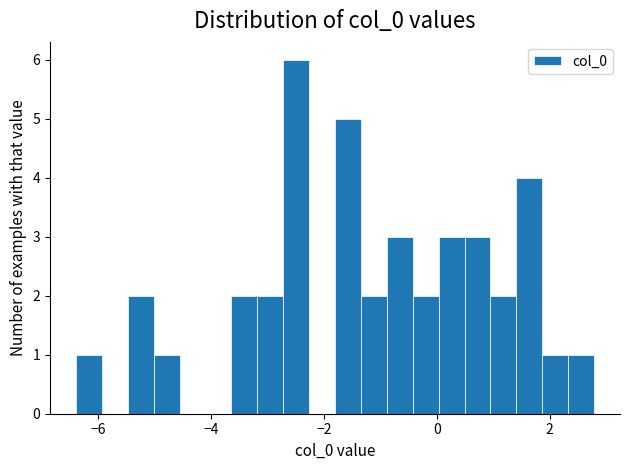

Around what value on the x-axis is the tallest bar? Give the approximate position of its centre, as read against the axis.

-2.4